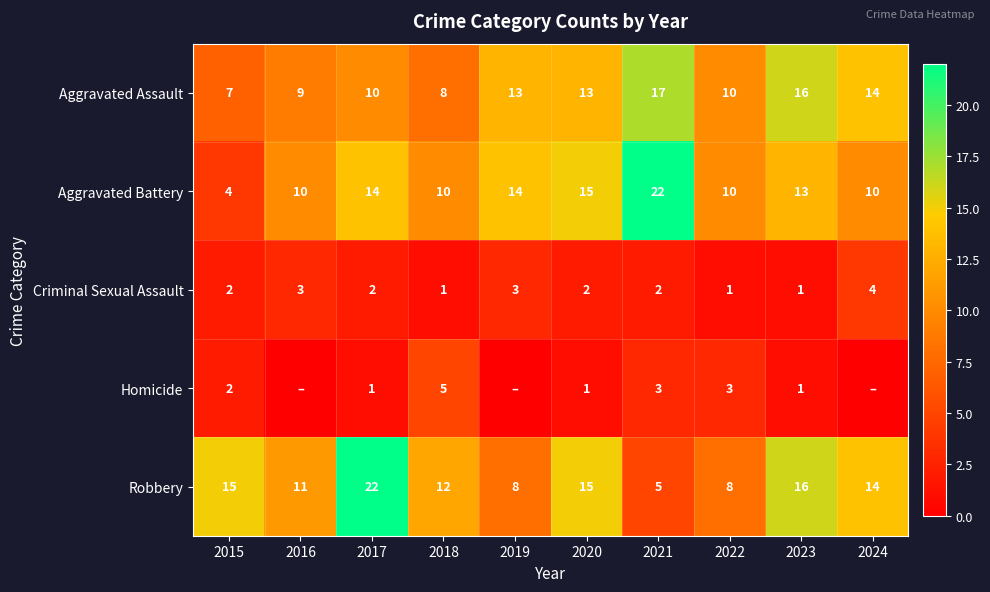

True or false: Homicide has a value of 1 at 2017.

True